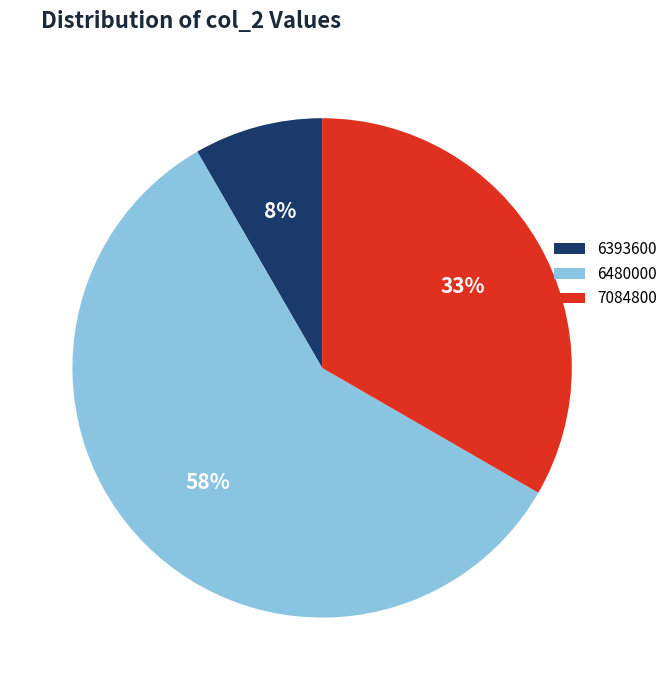

Is there a majority slice in this chart?

Yes